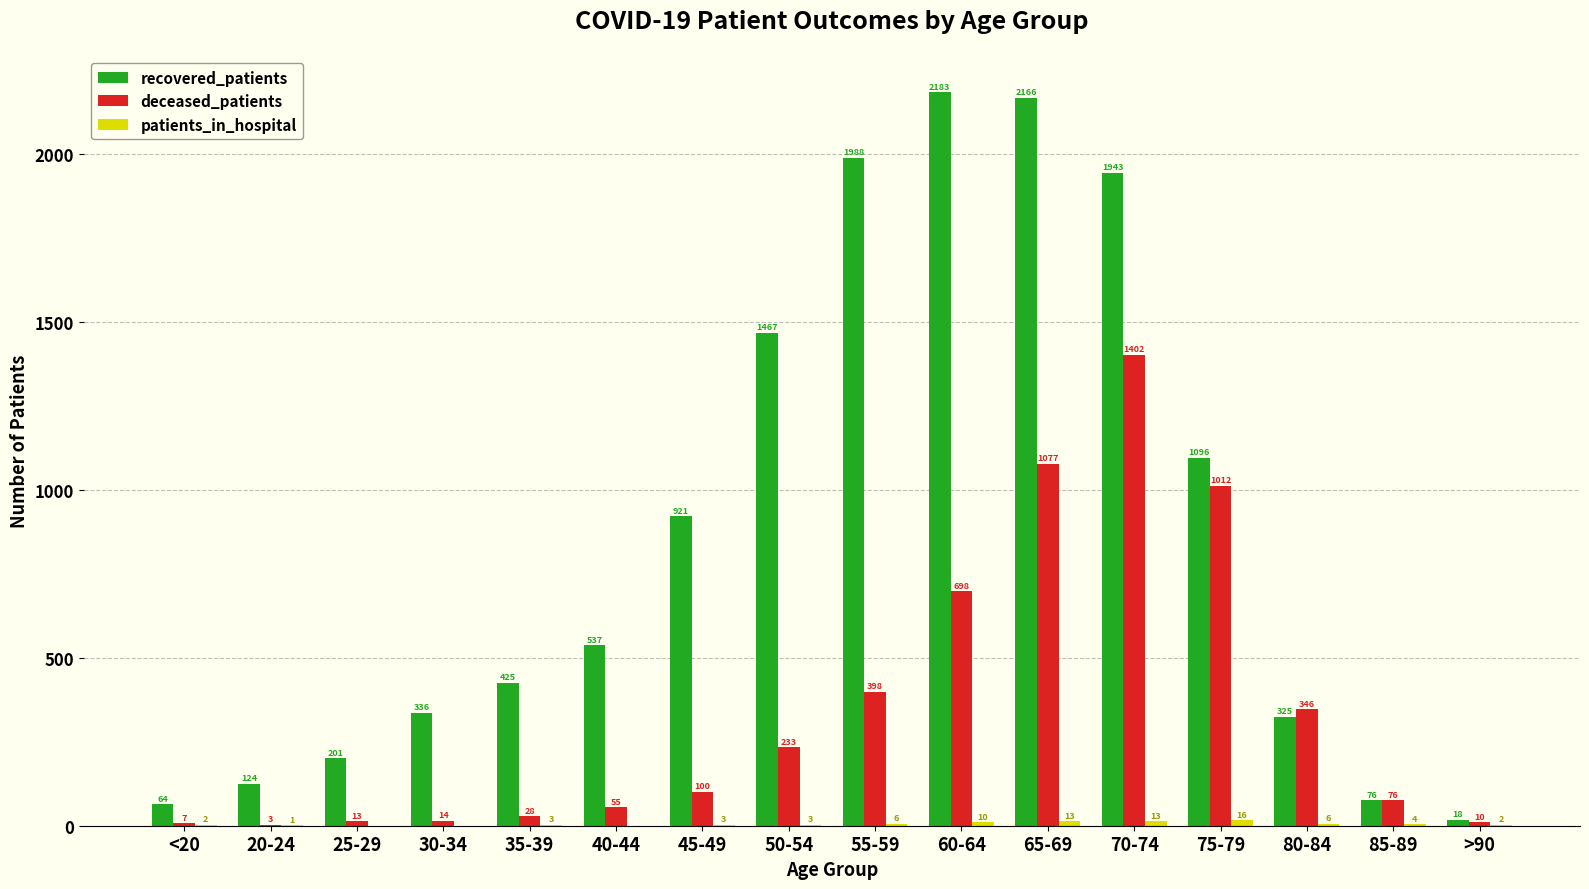

At which category does the chart reach its peak across all series?

60-64